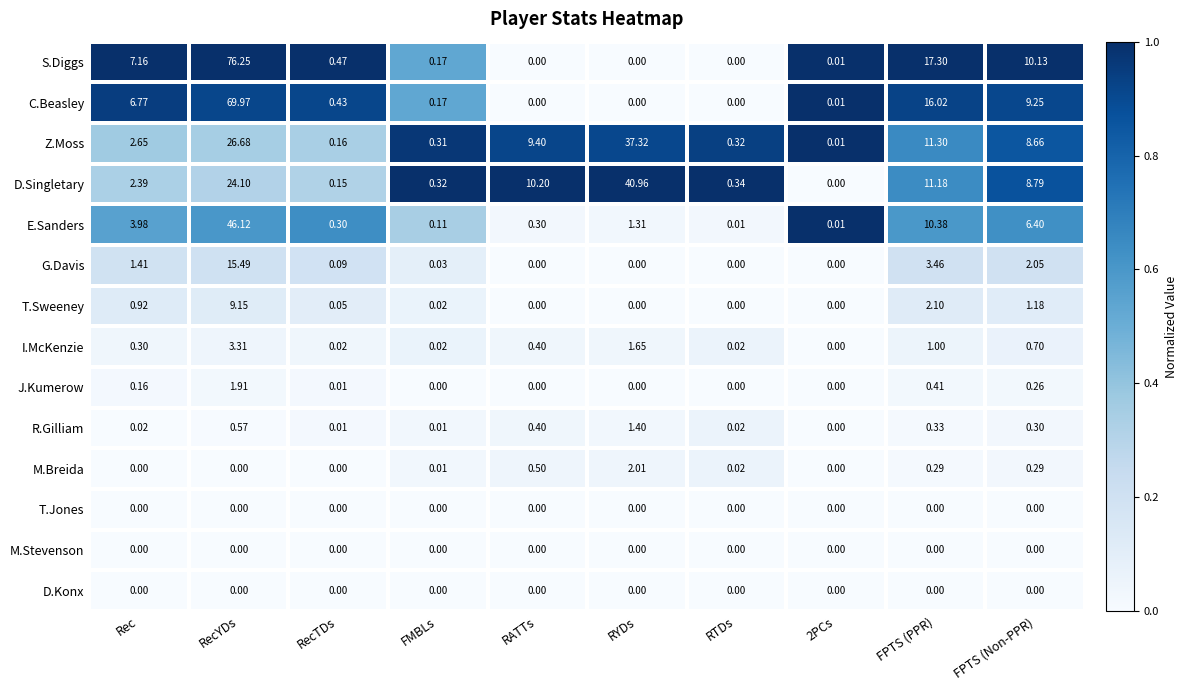

Which series has the largest range (max minus min)?

S.Diggs